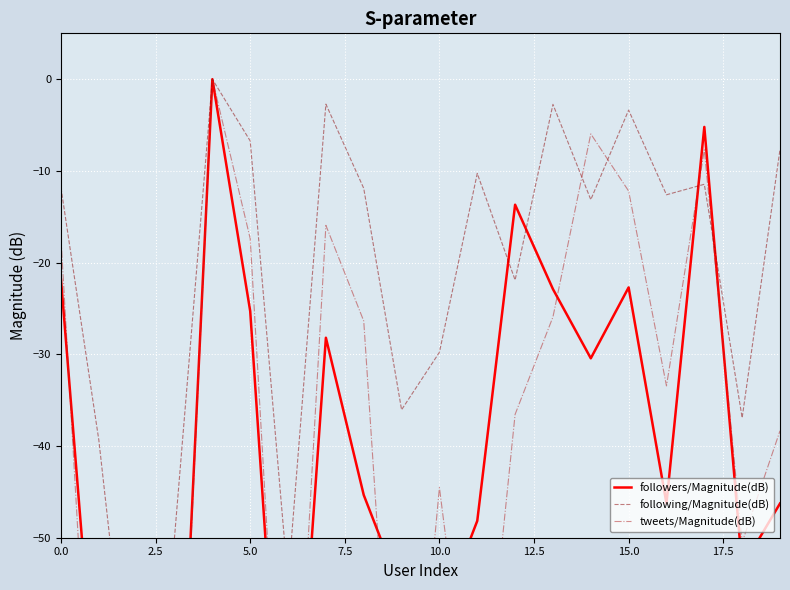

Count the number of categories in the chart.

20